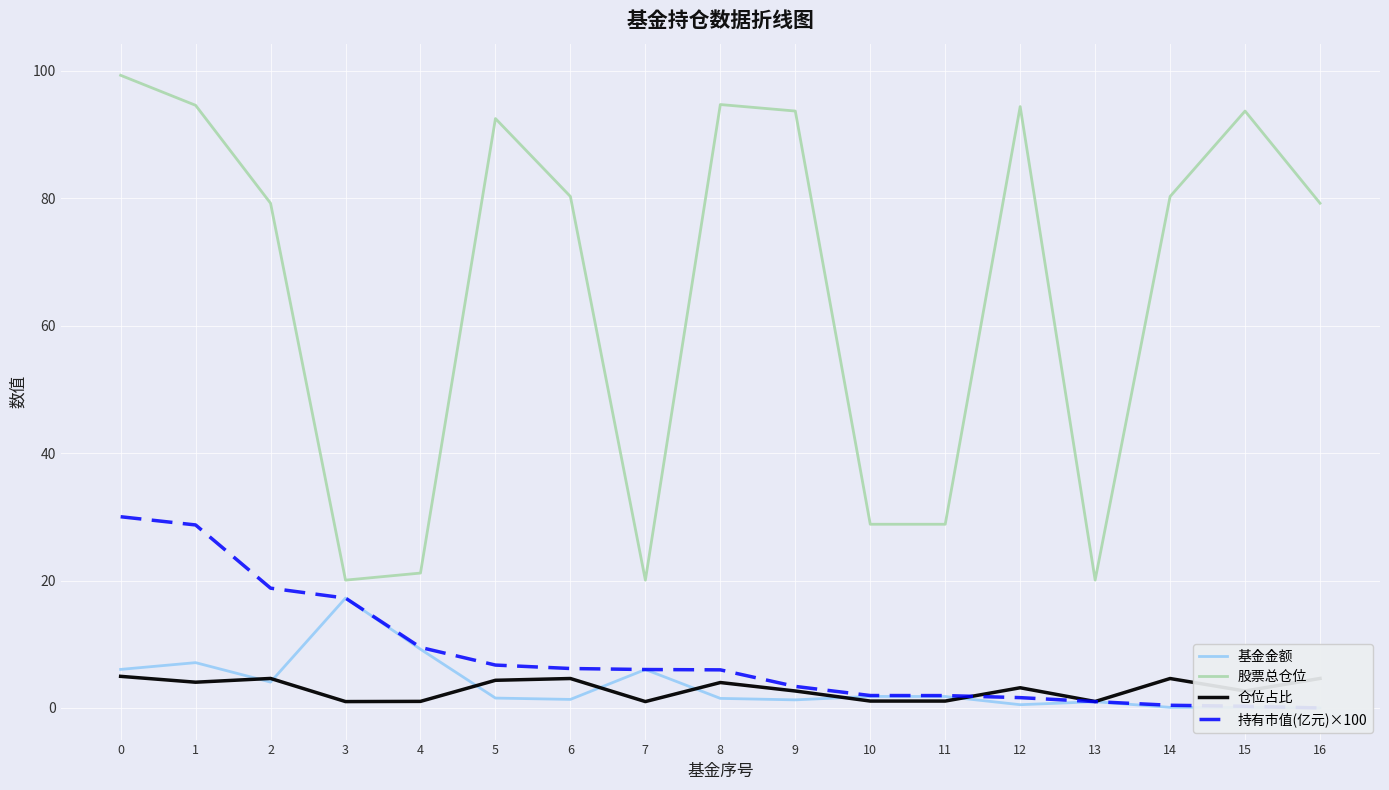

Is it true that 股票总仓位 equals 7.4 at 3?

False